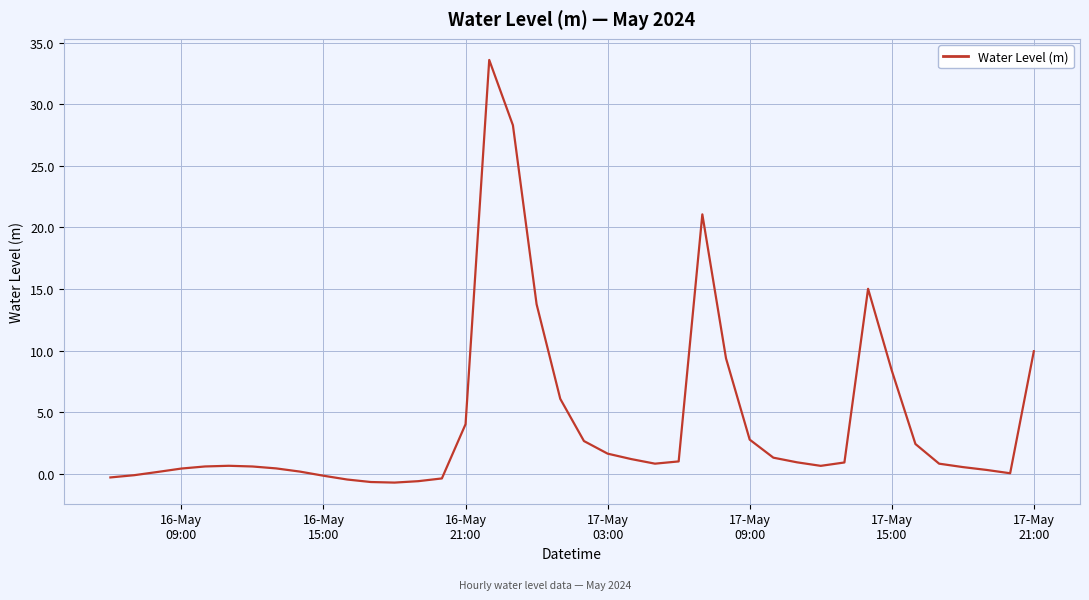

What is the difference between the second highest and second lowest values?

29.0